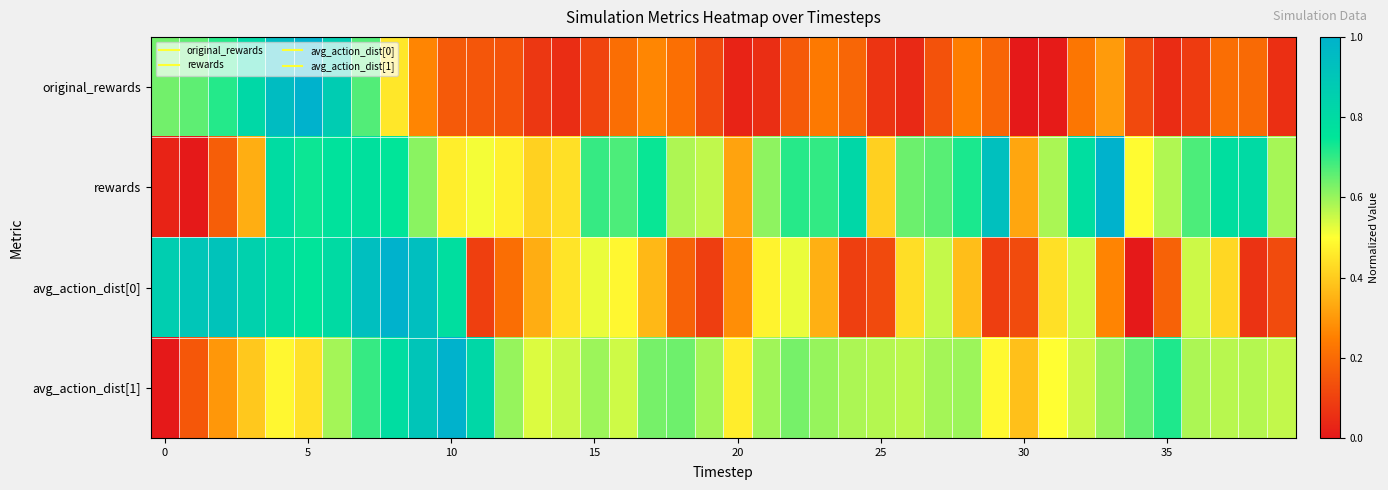

How many distinct data groups are displayed?

4